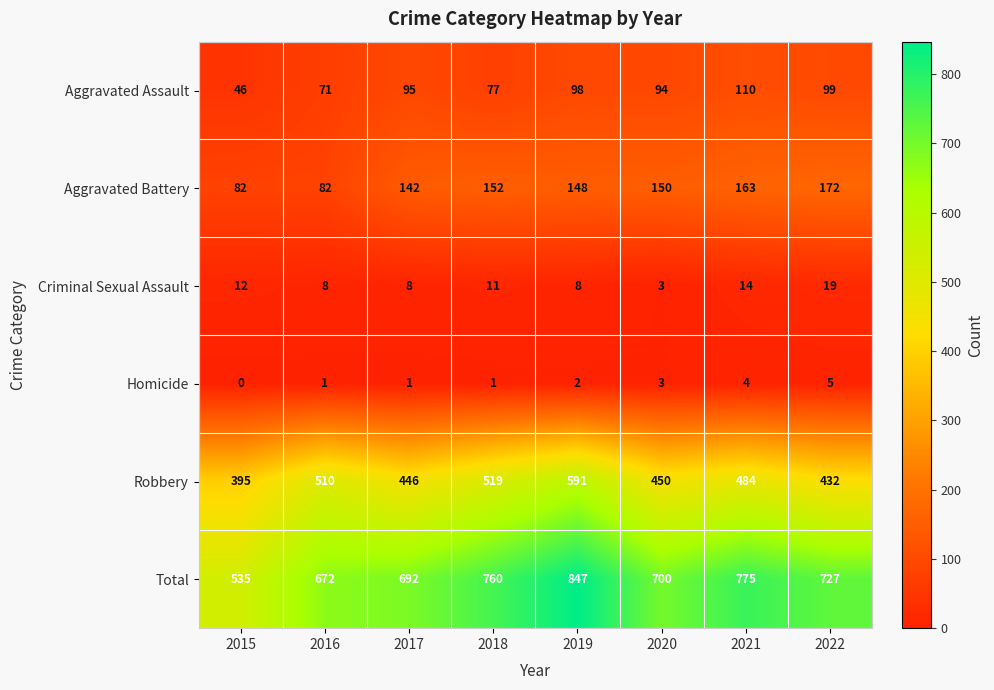

Is it true that Homicide equals 2 at 2019?

True